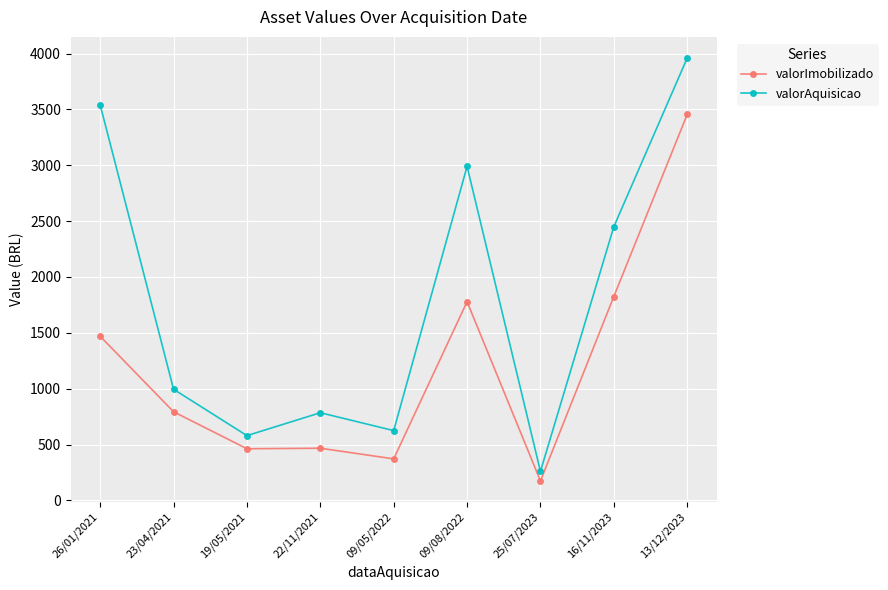

At 09/05/2022, list the series in order from largest to smallest.

valorAquisicao, valorImobilizado